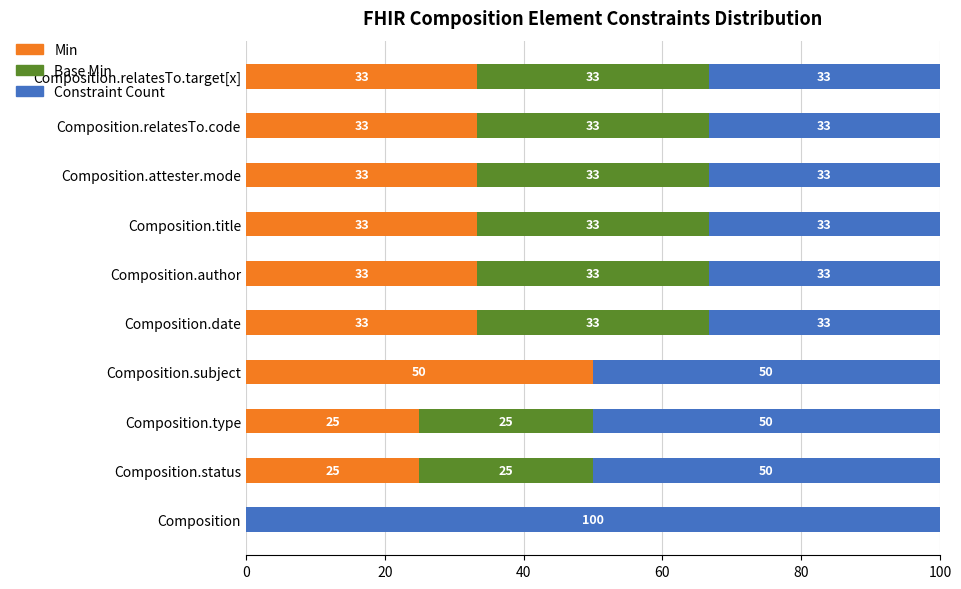

Rank the series by their average value, from highest to lowest.

Constraint Count, Min, Base Min